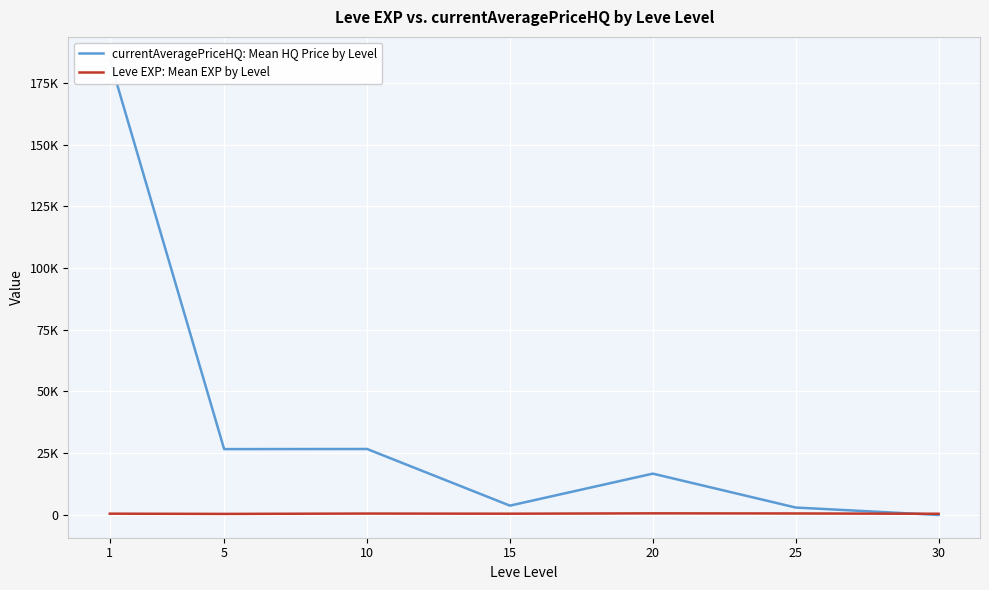

Reading right to left, transcribe all the data shown in this chart.

currentAveragePriceHQ: Mean HQ Price by Level: 30=0.0	25=3004.0	20=16733.0	15=3772.2	10=26717.5	5=26669.0	1=184374.6
Leve EXP: Mean EXP by Level: 30=480.0	25=603.3	20=653.3	15=510.0	10=566.7	5=428.3	1=520.0